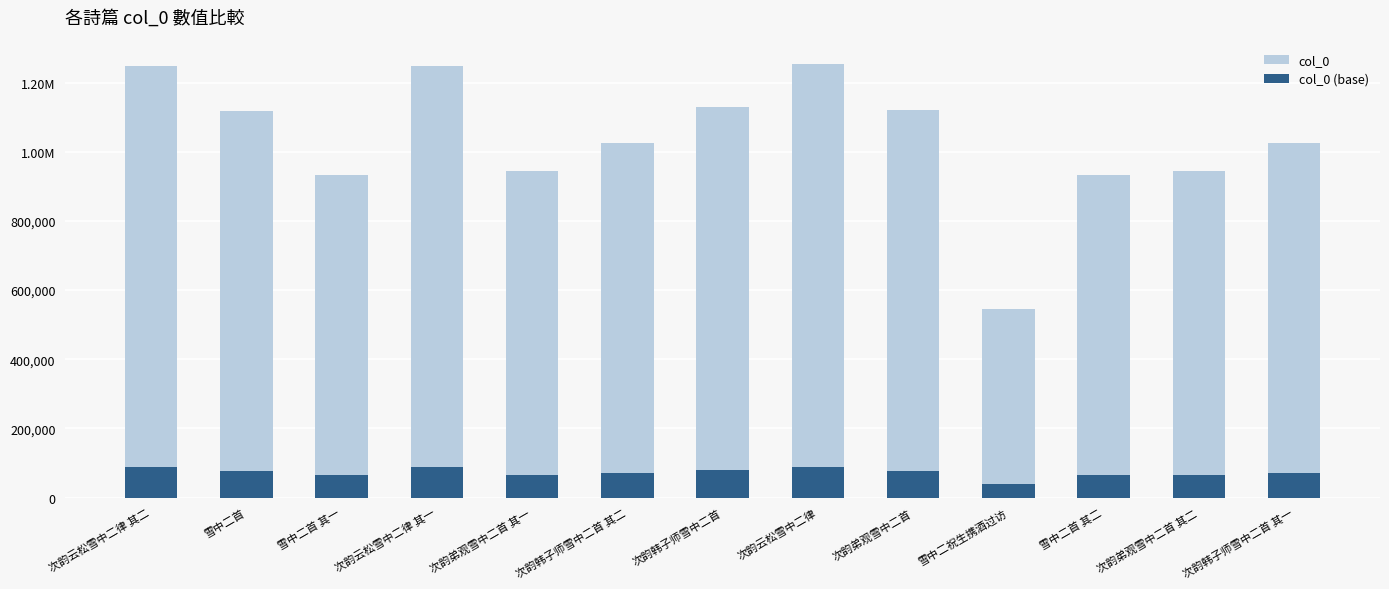

What is the difference between the col_0 (base) values at 次韵韩子师雪中二首 其一 and 次韵韩子师雪中二首?

7360.2